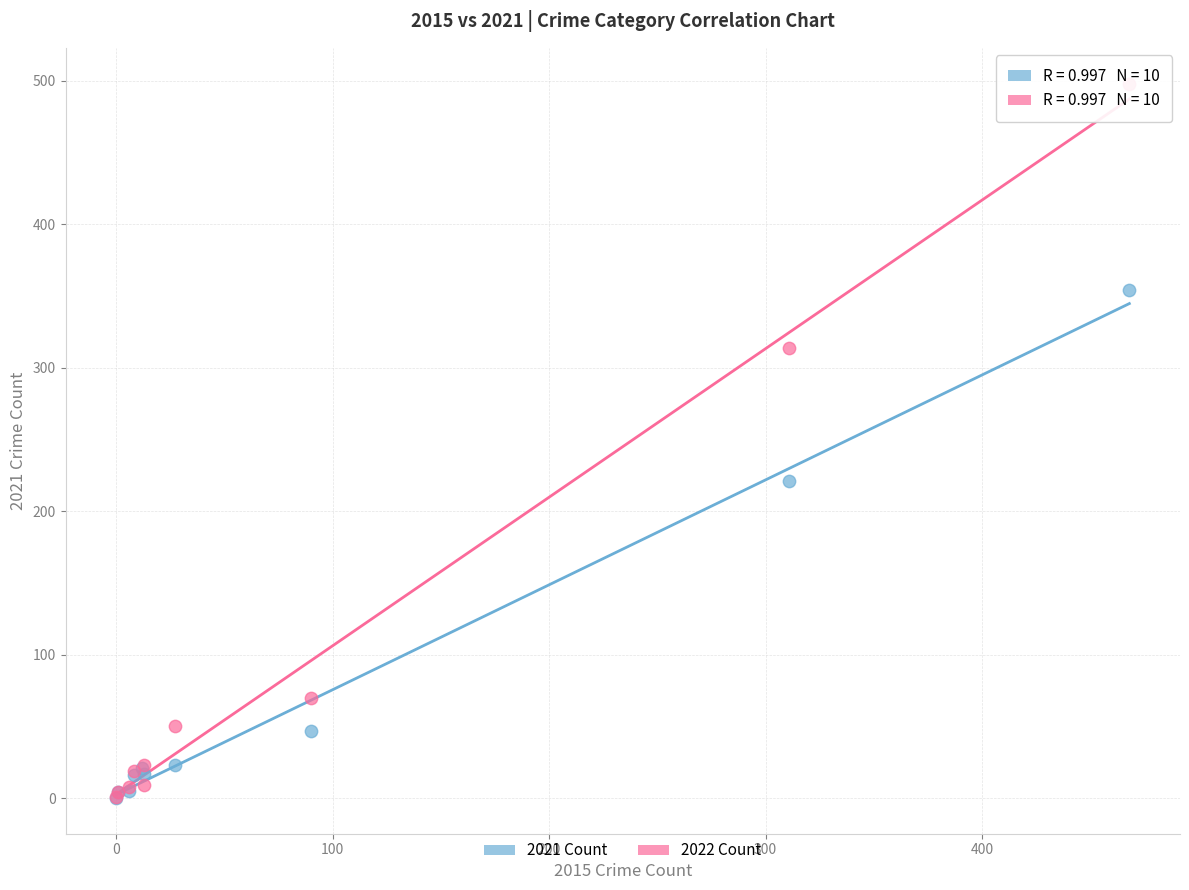

Which series has the largest Y range (max minus min)?

2022 Count